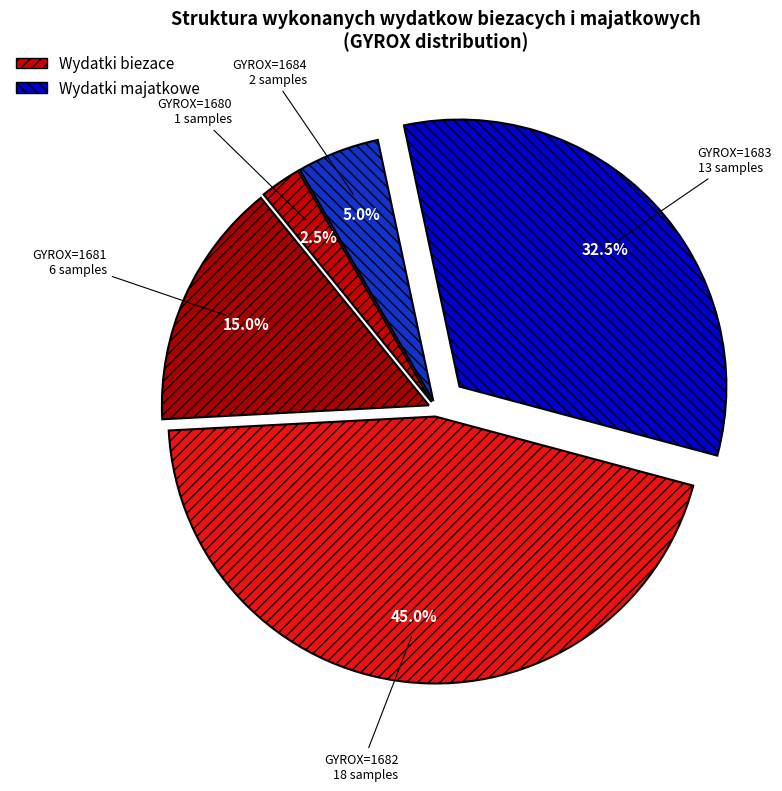

How many slices are in this pie chart?

5